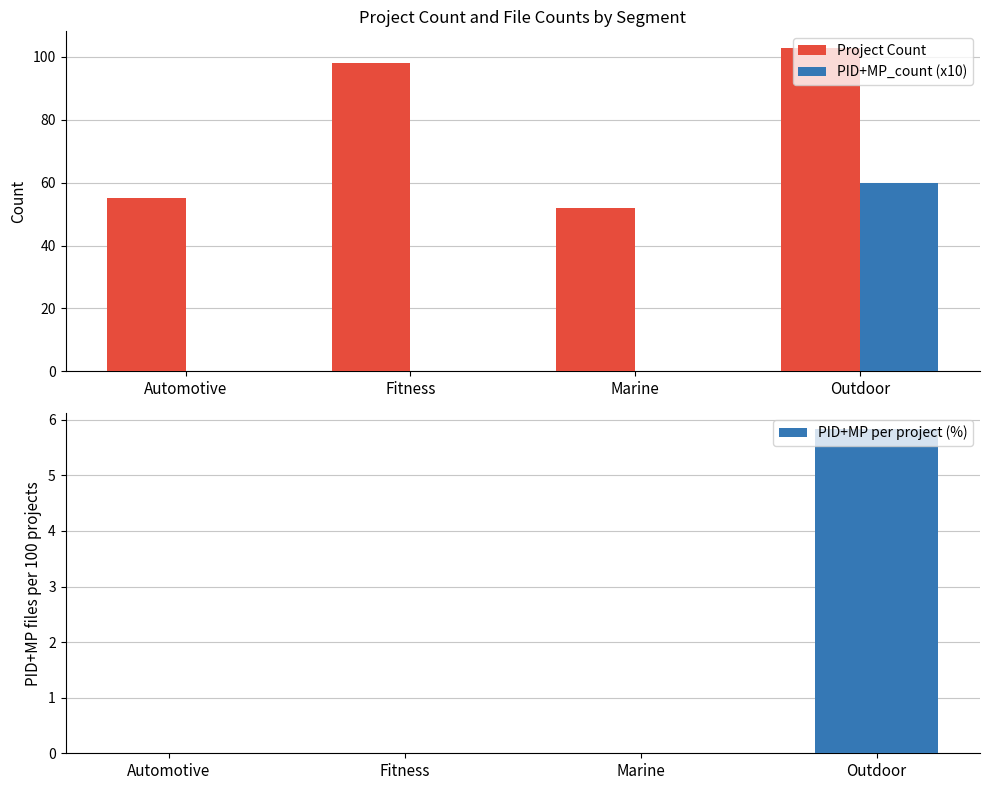

Reading right to left, what are all the values shown in this chart?

Project Count: Outdoor=103.0	Marine=52.0	Fitness=98.0	Automotive=55.0
PID+MP_count (x10): Outdoor=60.0	Marine=0.0	Fitness=0.0	Automotive=0.0
PID+MP per project (%): Outdoor=5.8	Marine=0.0	Fitness=0.0	Automotive=0.0